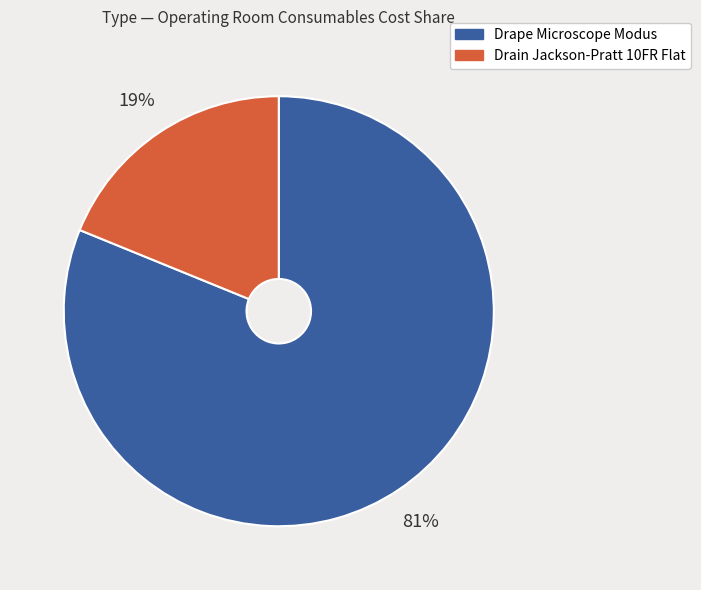

Count the number of slices in the pie.

2